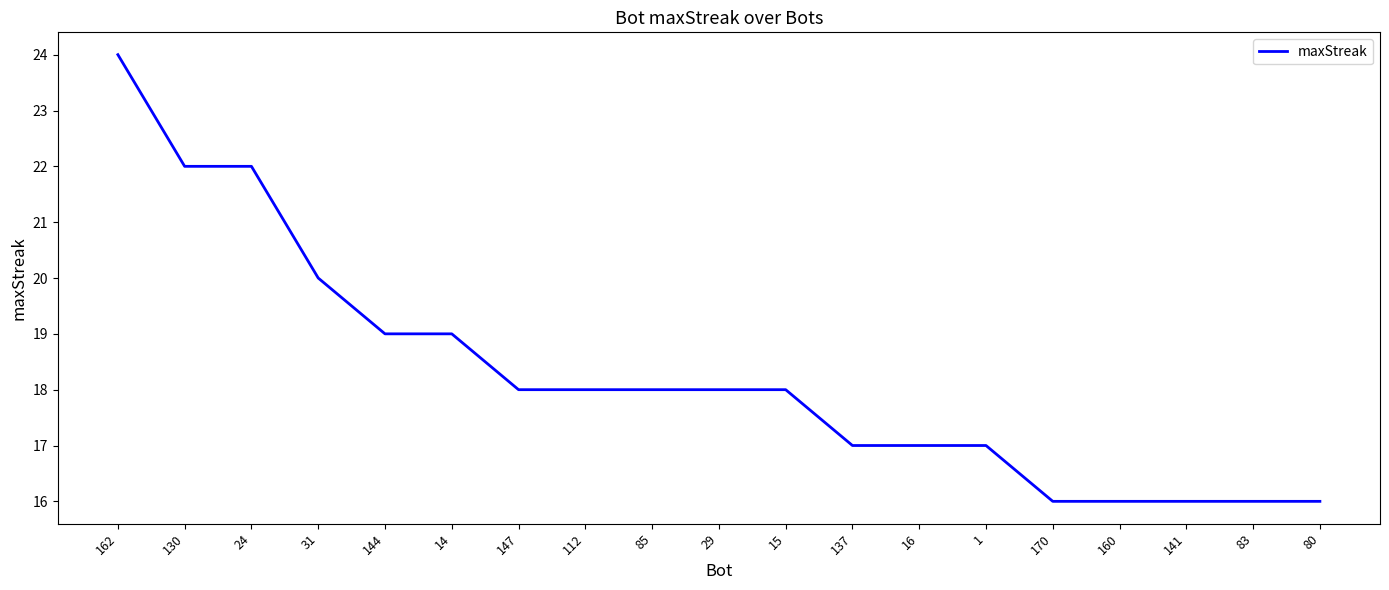

What is the greatest value displayed?

24